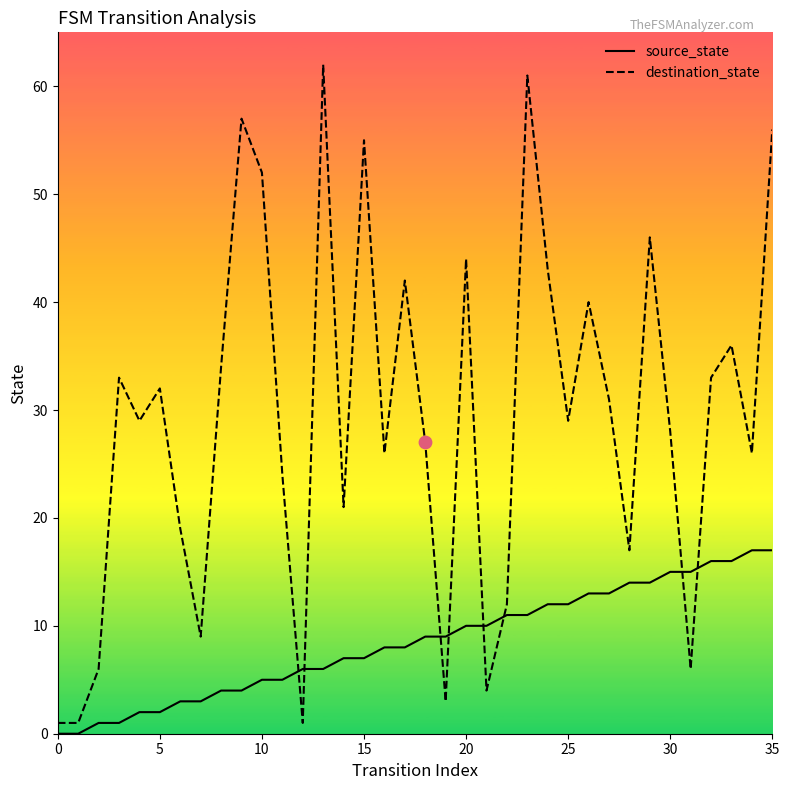

Which series has the largest total across all categories?

destination_state